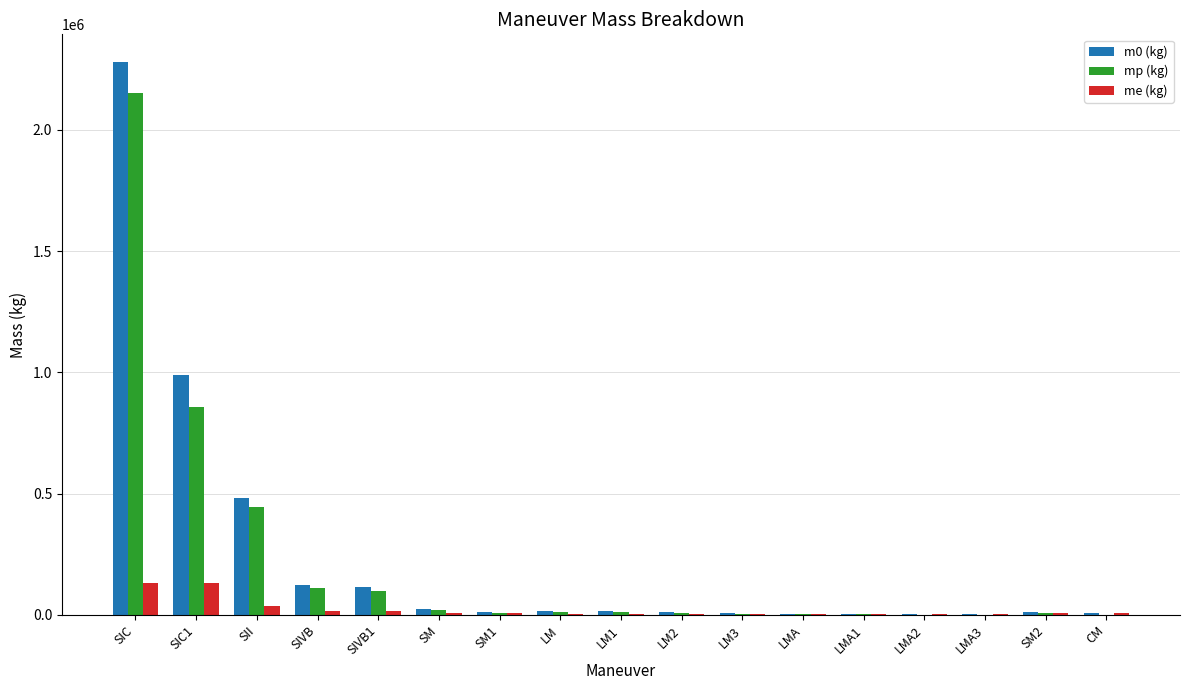

What is the greatest value displayed?

2280000